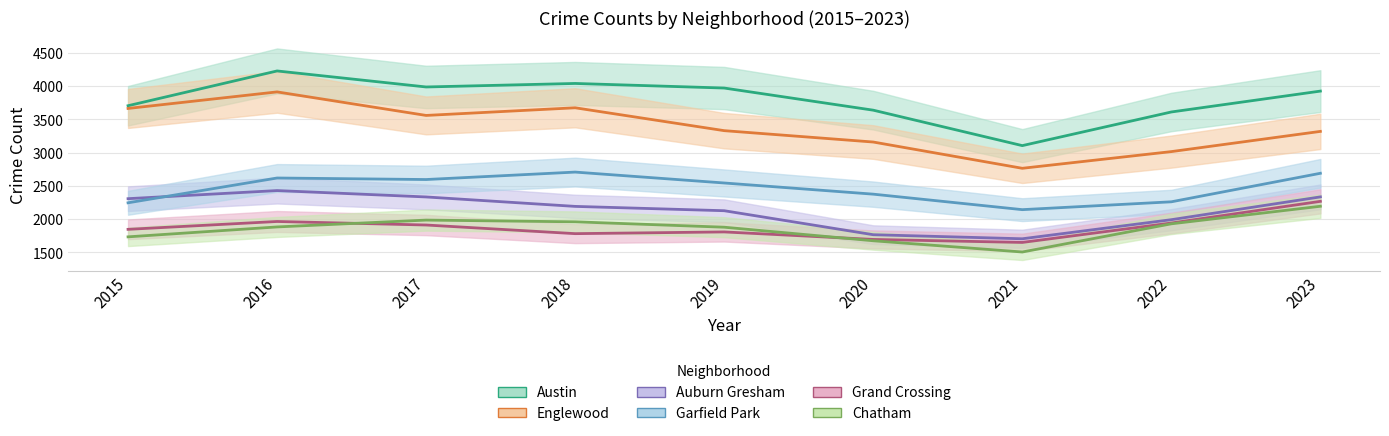

Which series has the largest total across all categories?

Austin